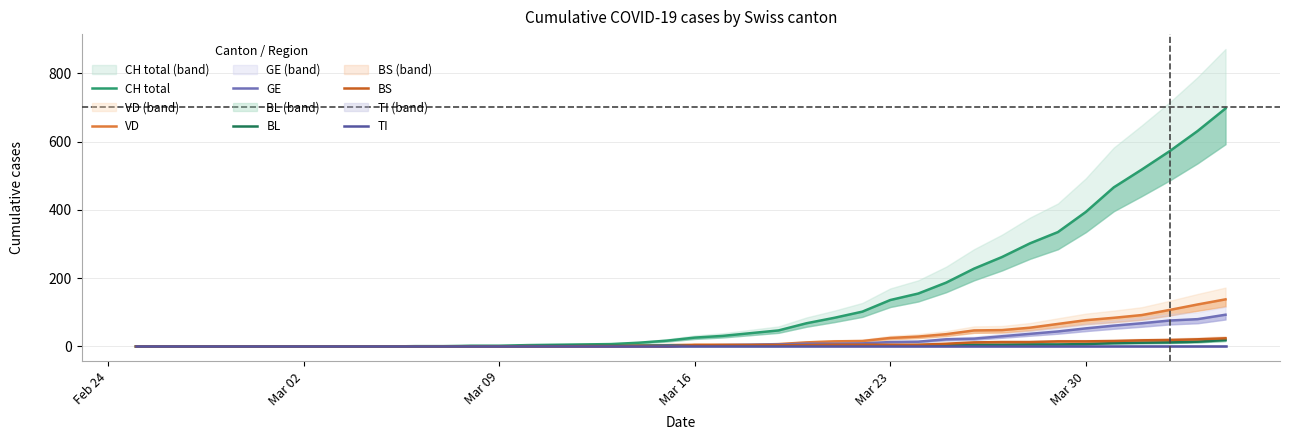

What is the highest value of the BL series?

19